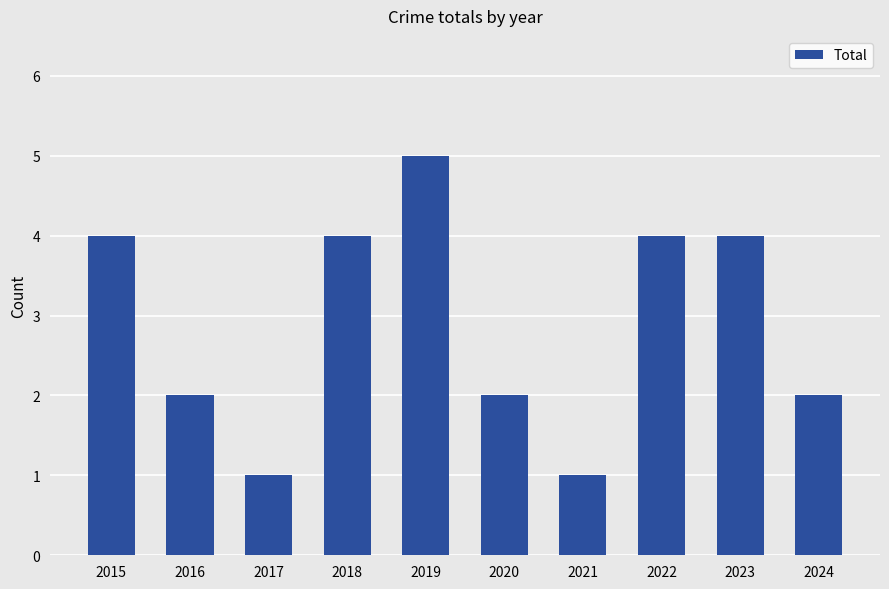

What is the value of the 9th bar from the left?

4